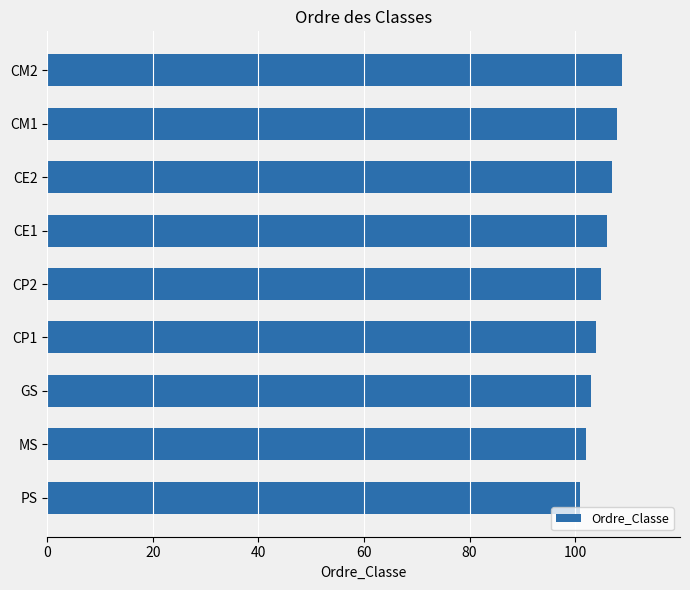

Is it true that the value at CM2 is 145?

False